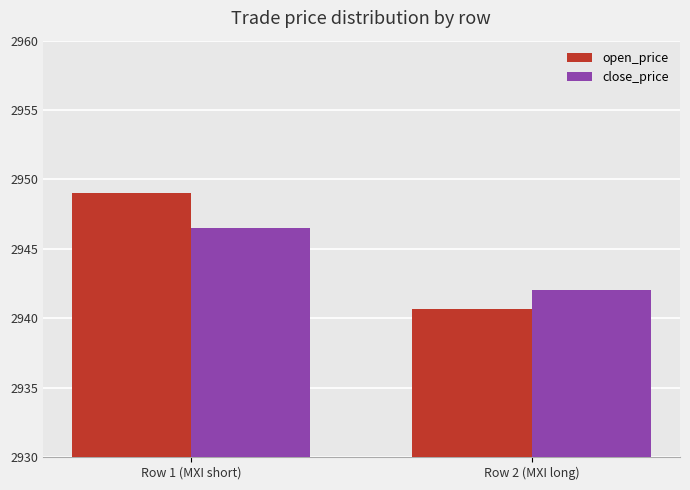

Which series changed the most between Row 1 (MXI short) and Row 2 (MXI long)?

open_price